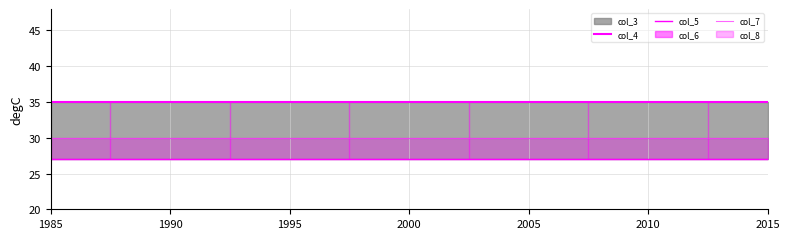

True or false: col_4 has more than 2 interior local peaks.

False